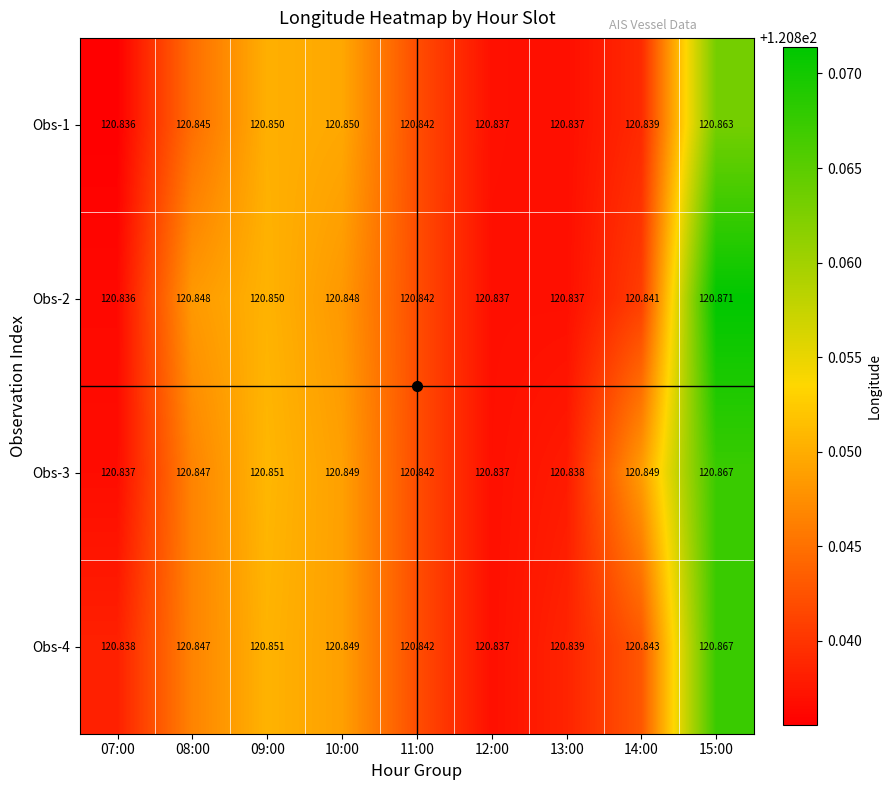

Is the value of Obs-2 at 14:00 greater than the value of Obs-1 at 10:00?

No